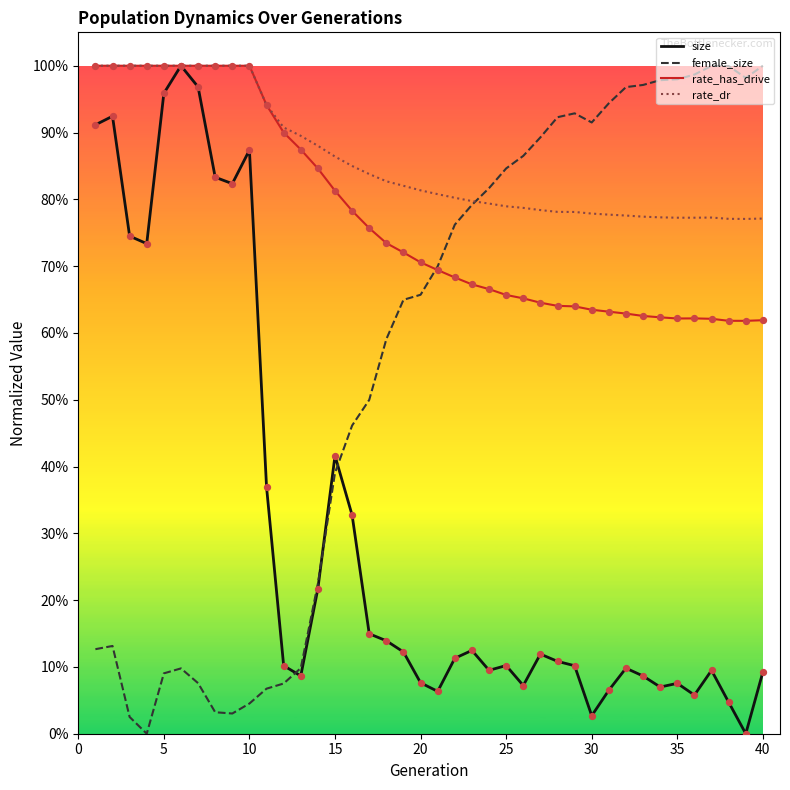

What are all the series names shown in the legend?

size, female_size, rate_has_drive, rate_dr